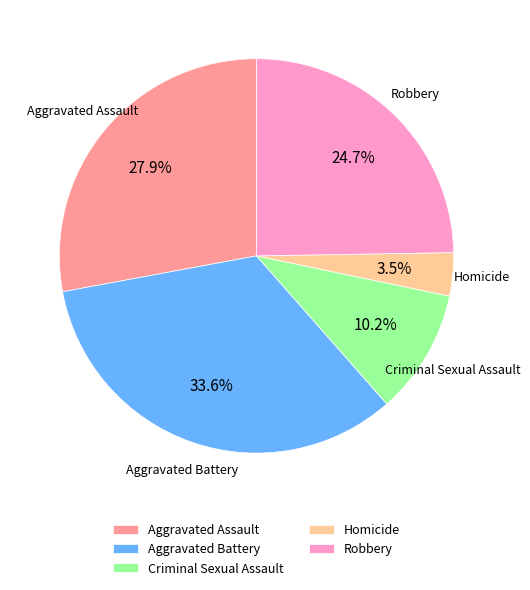

To the nearest percent, what portion does Aggravated Battery represent?

34%